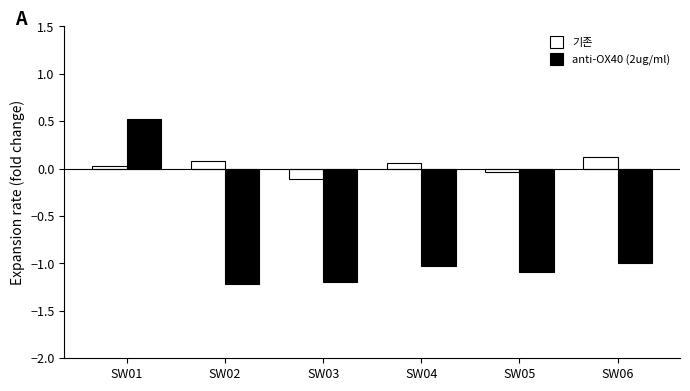

At which category does the chart reach its peak across all series?

SW01